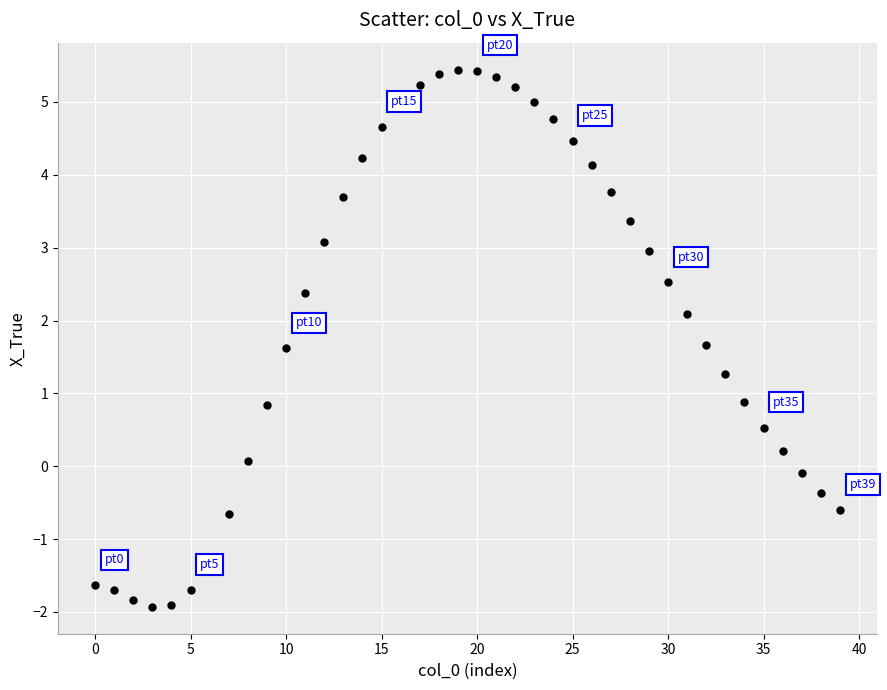

What is the range of Y values (max minus min)?

7.4